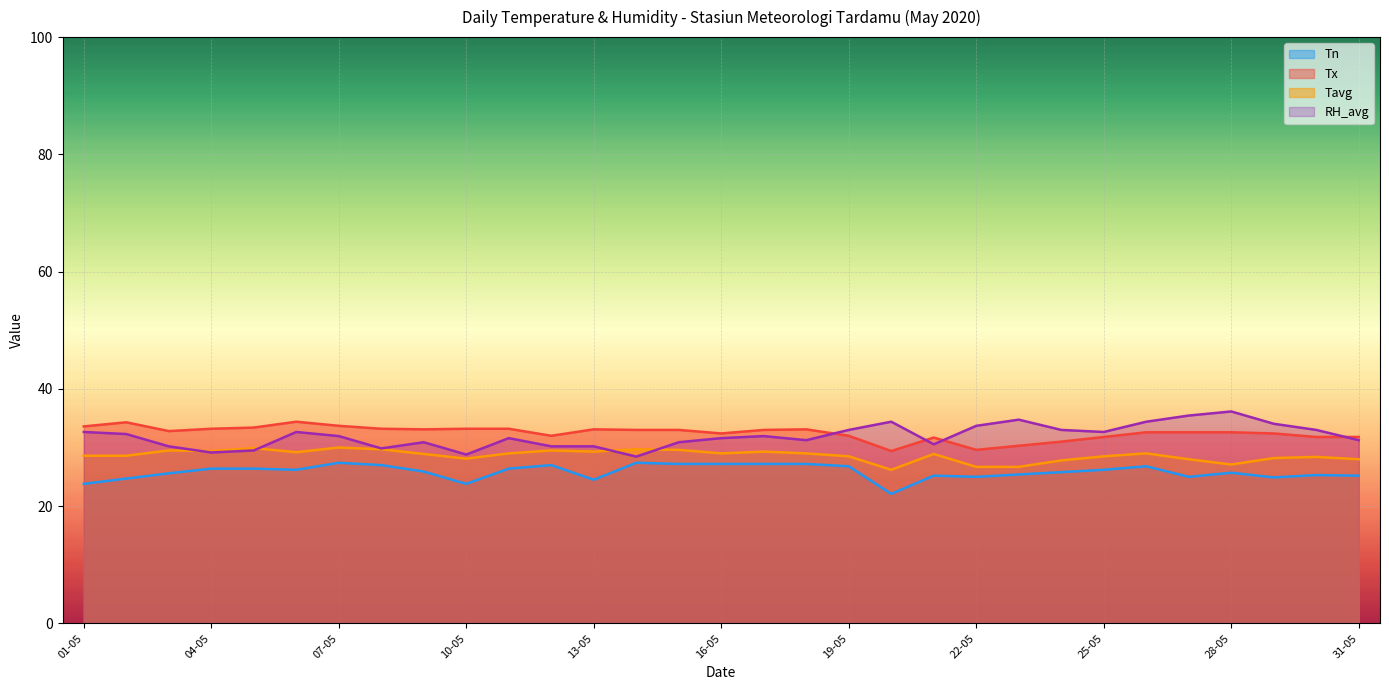

What is the label of the 3rd point from the left?

03-05